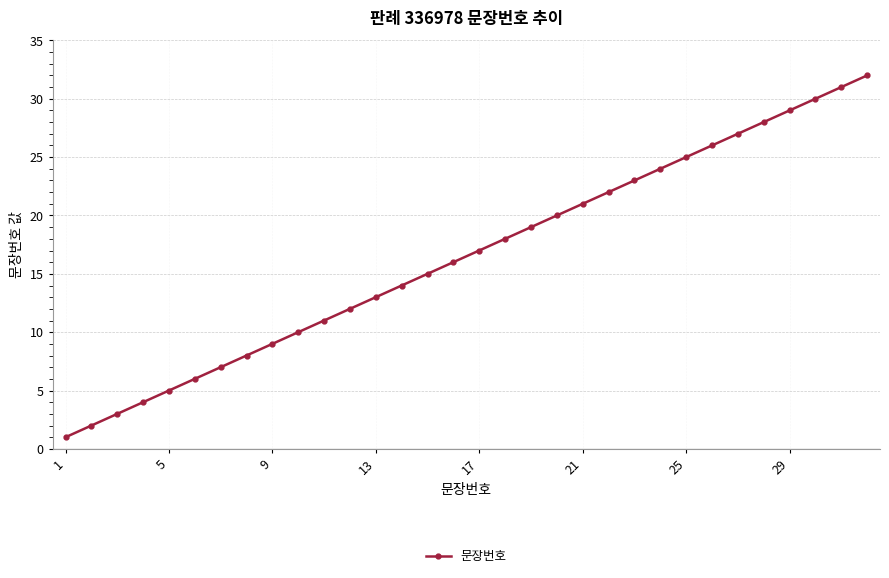

What is the difference between the maximum and minimum values?

31